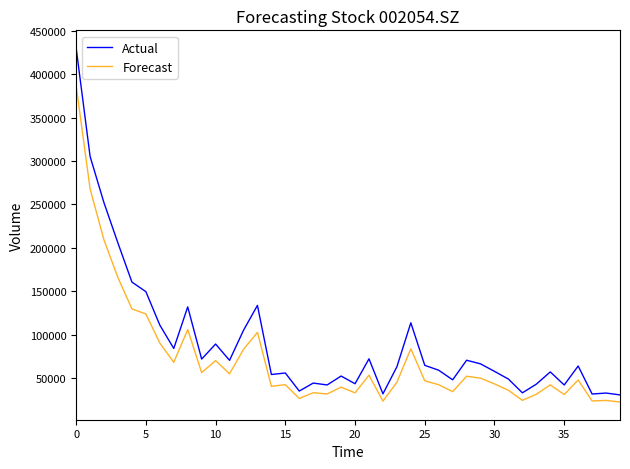

Which series has the largest total across all categories?

Actual